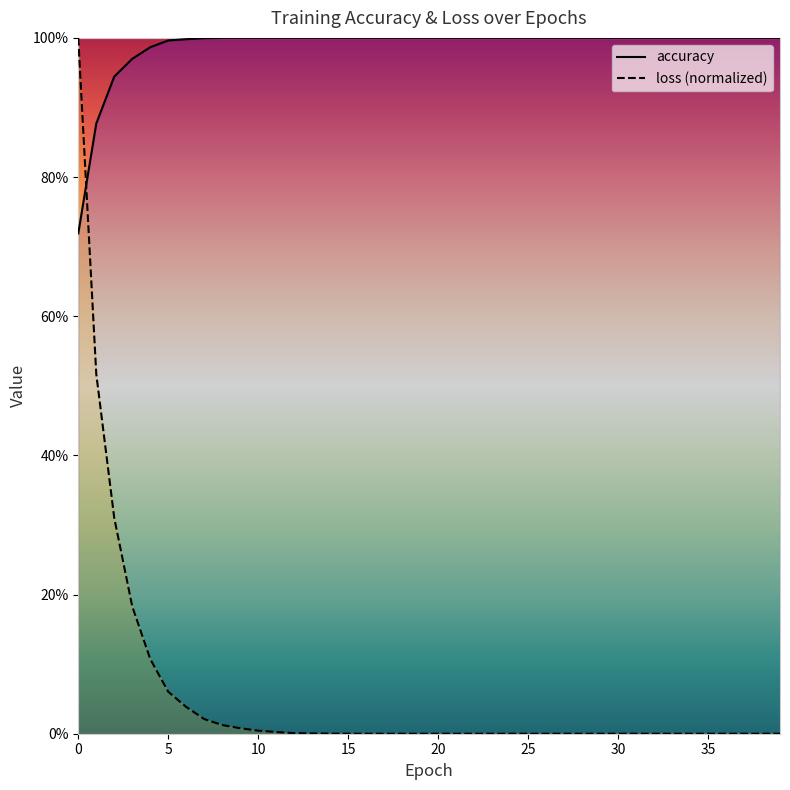

How many intersections are there between accuracy and loss?

1